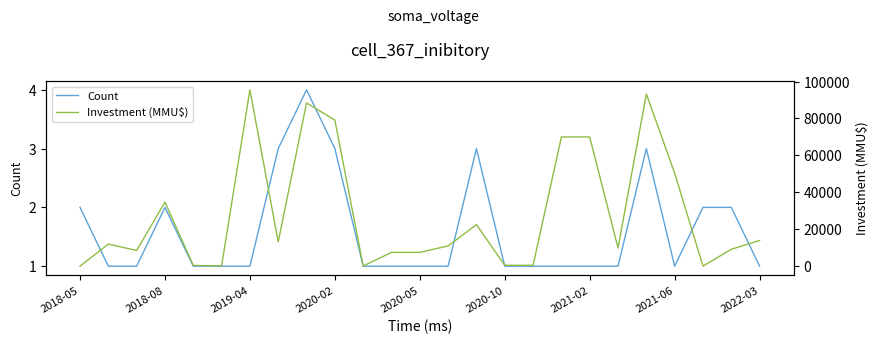

The Count series shows 1 at 2021-06. True or false?

True